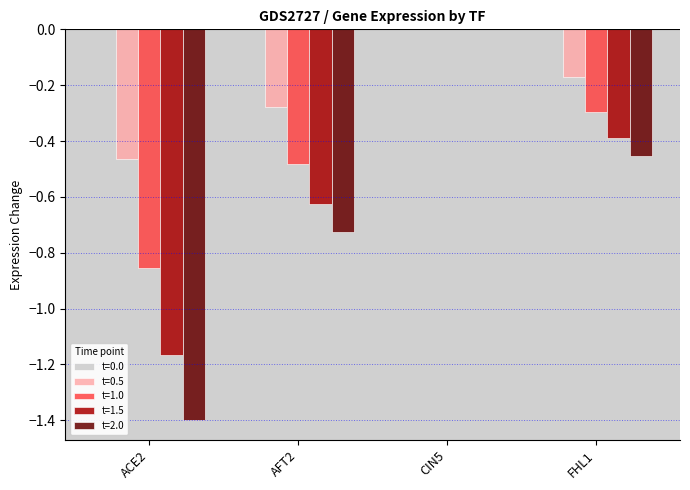

Which series has the widest spread of values?

t=2.0